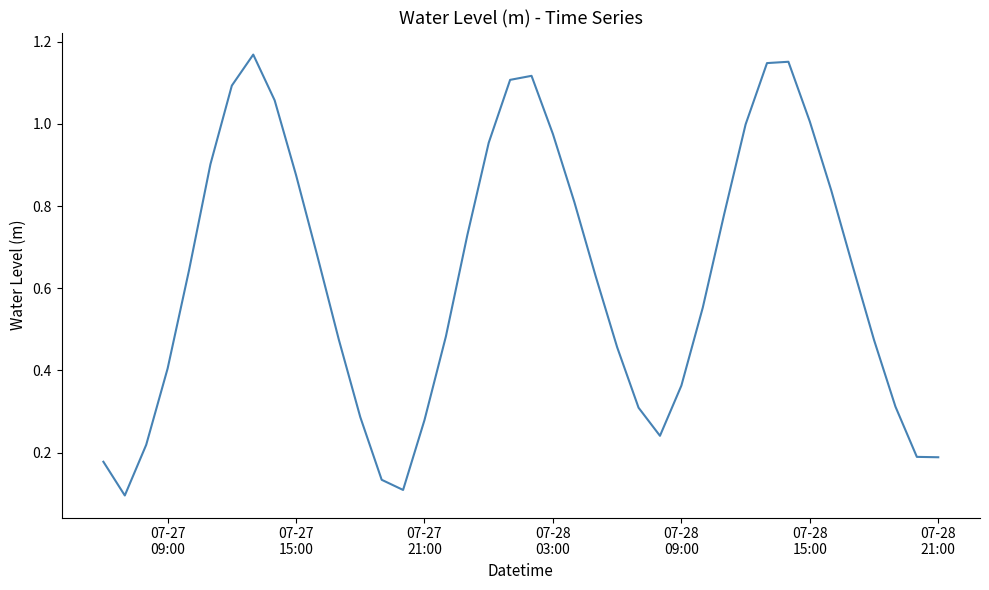

Is this an area chart (filled region under the line)?

No